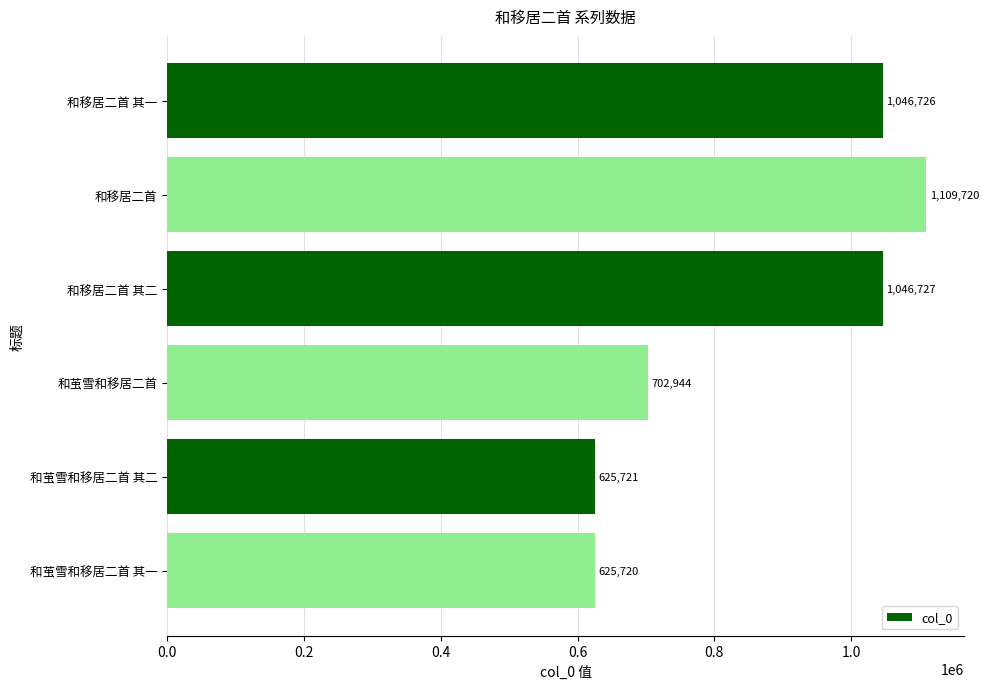

What is the sum of the values at 和茧雪和移居二首 其二 and 和茧雪和移居二首 其一?

1251441